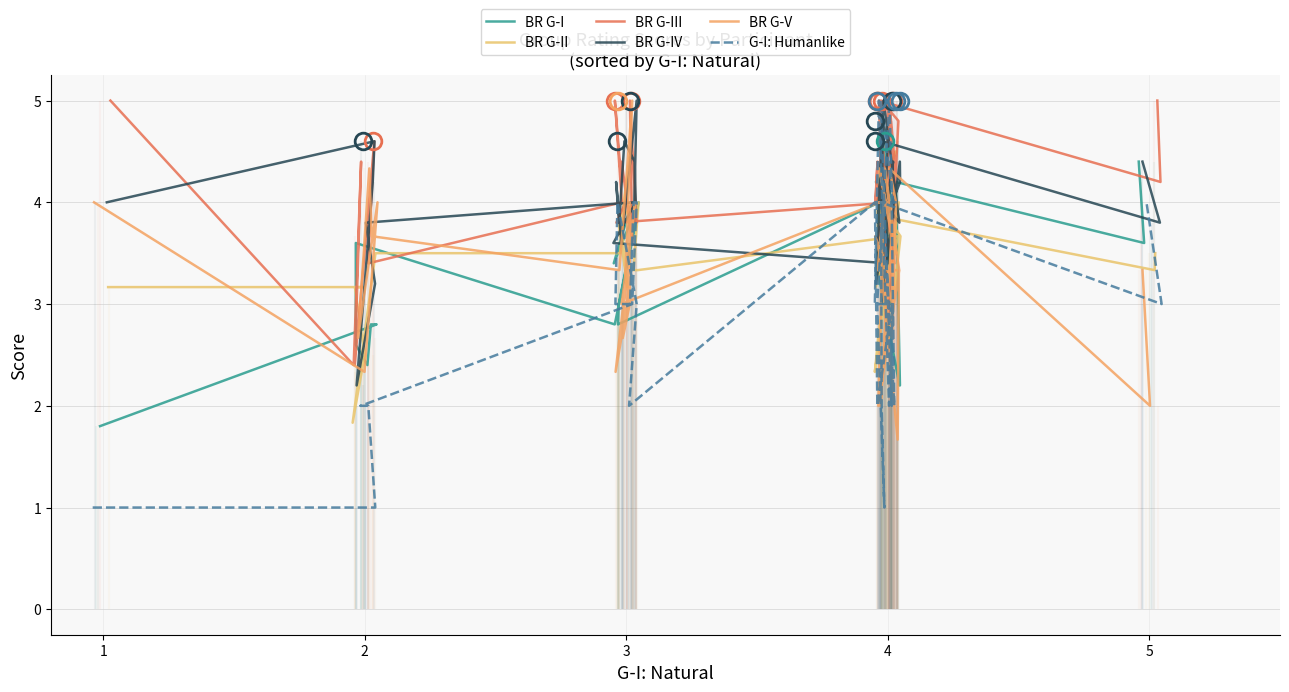

How many interior local valleys does the BR G-I series have?

9